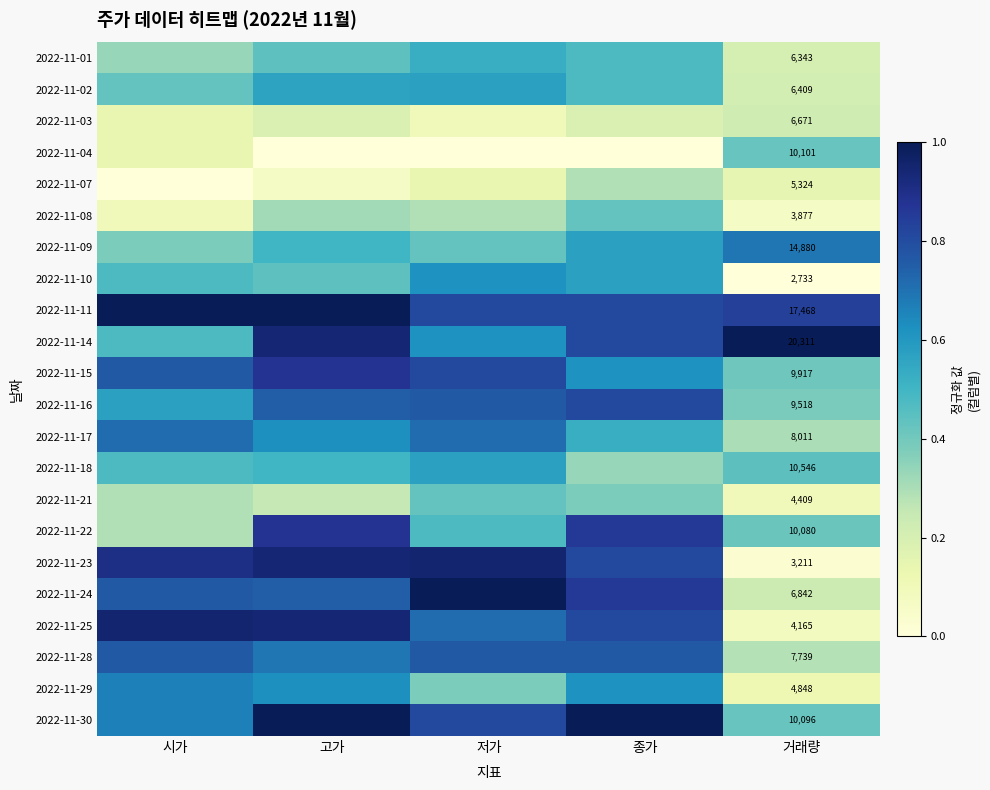

What is the sum of the 2022-11-08 values at 저가 and 종가?

0.7